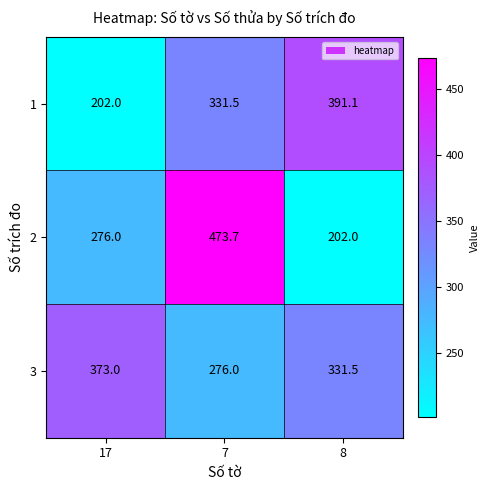

At how many categories does at least one series exceed 437?

1